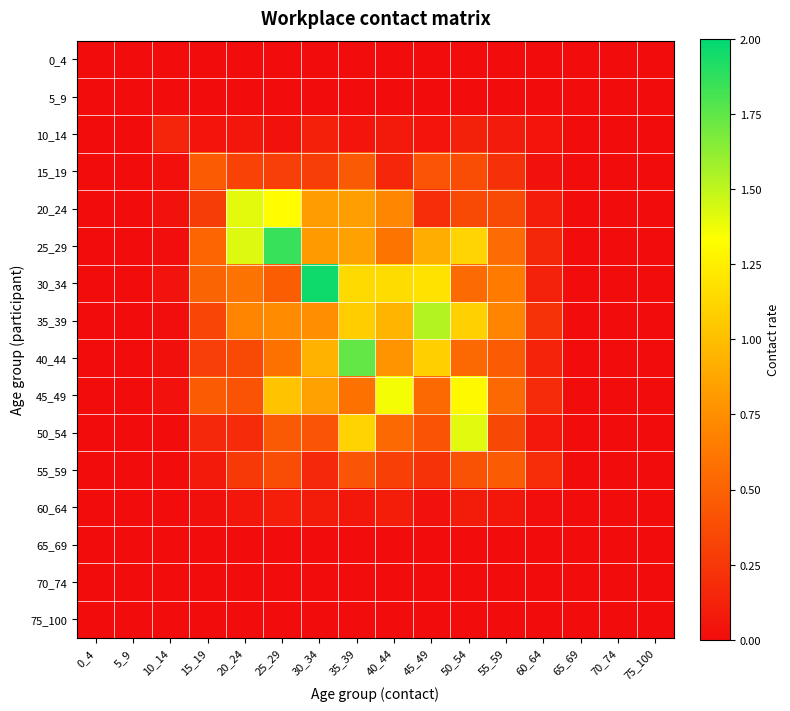

Rank the series by their maximum value, from highest to lowest.

30_34, 25_29, 40_44, 35_39, 50_54, 20_24, 45_49, 55_59, 15_19, 10_14, 60_64, 0_4, 5_9, 65_69, 70_74, 75_100